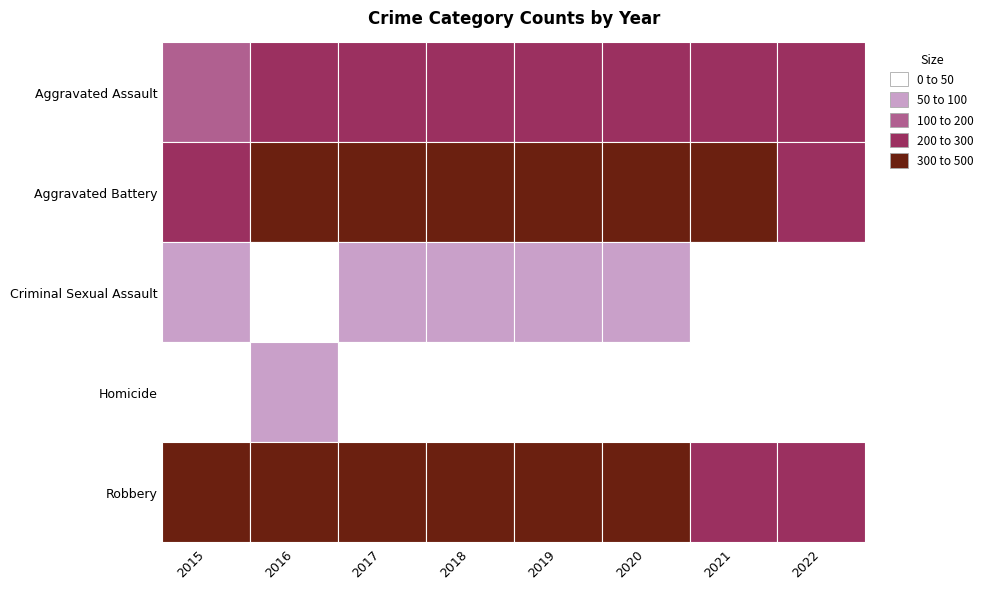

What is the difference between the second highest and second lowest values in the Aggravated Assault series?

58